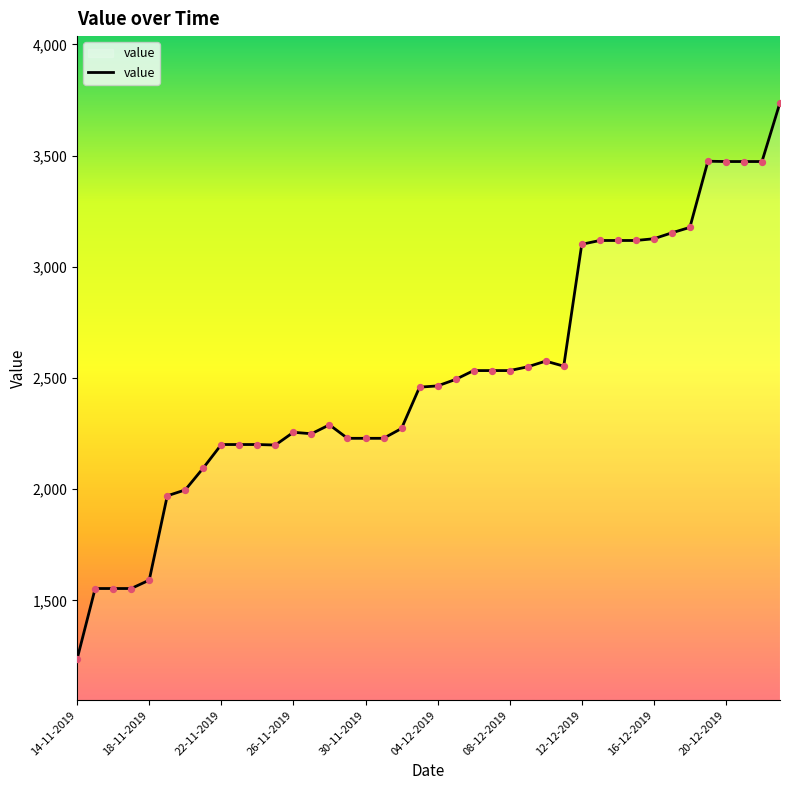

What is the difference between the maximum and minimum values?

2501.2